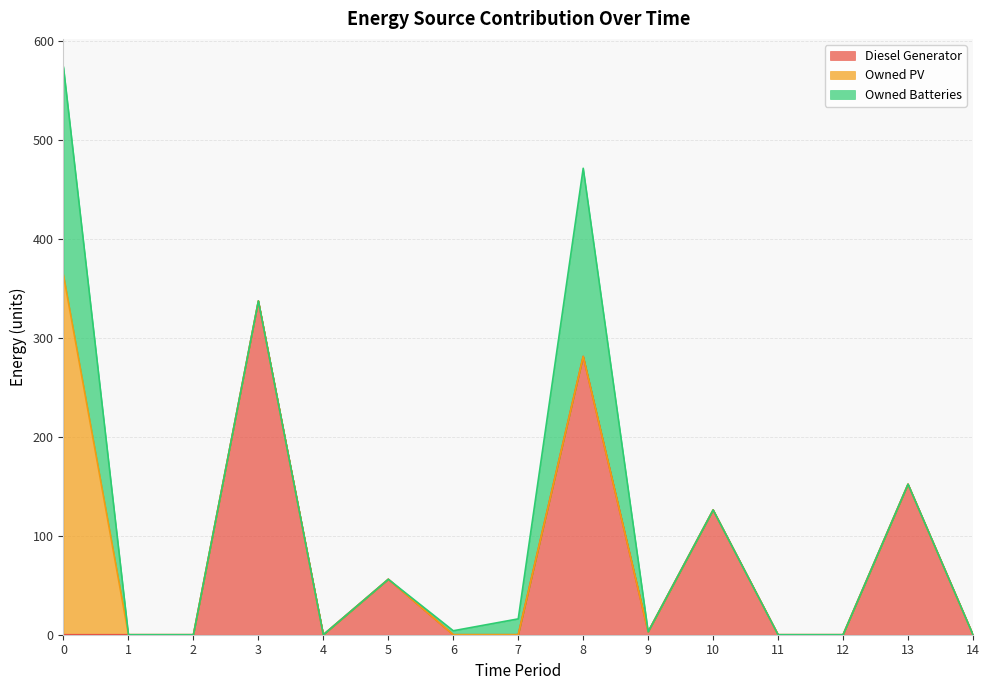

What value does the Diesel Generator series have at 13, to the nearest 10?

150